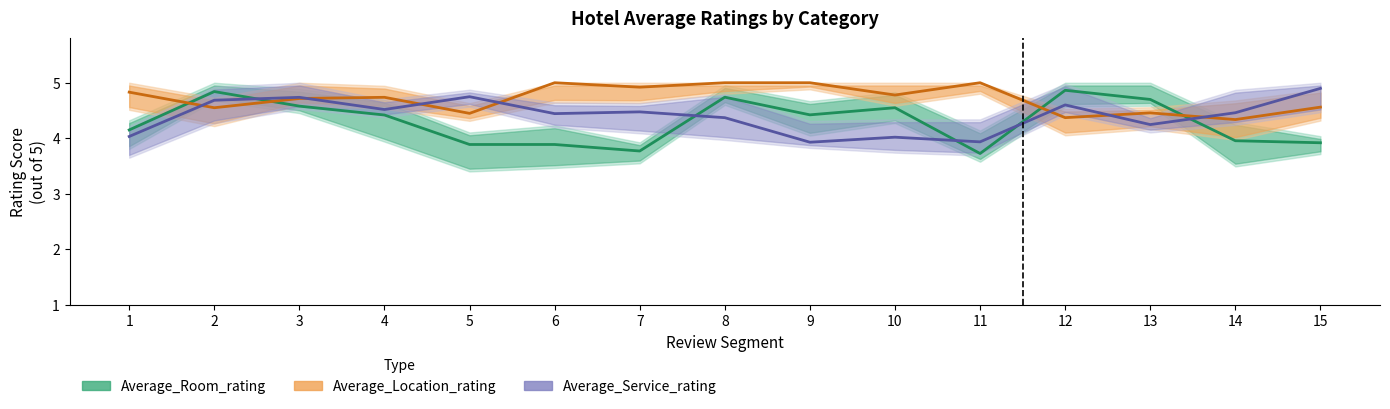

Is this an area chart (filled region under the line)?

No